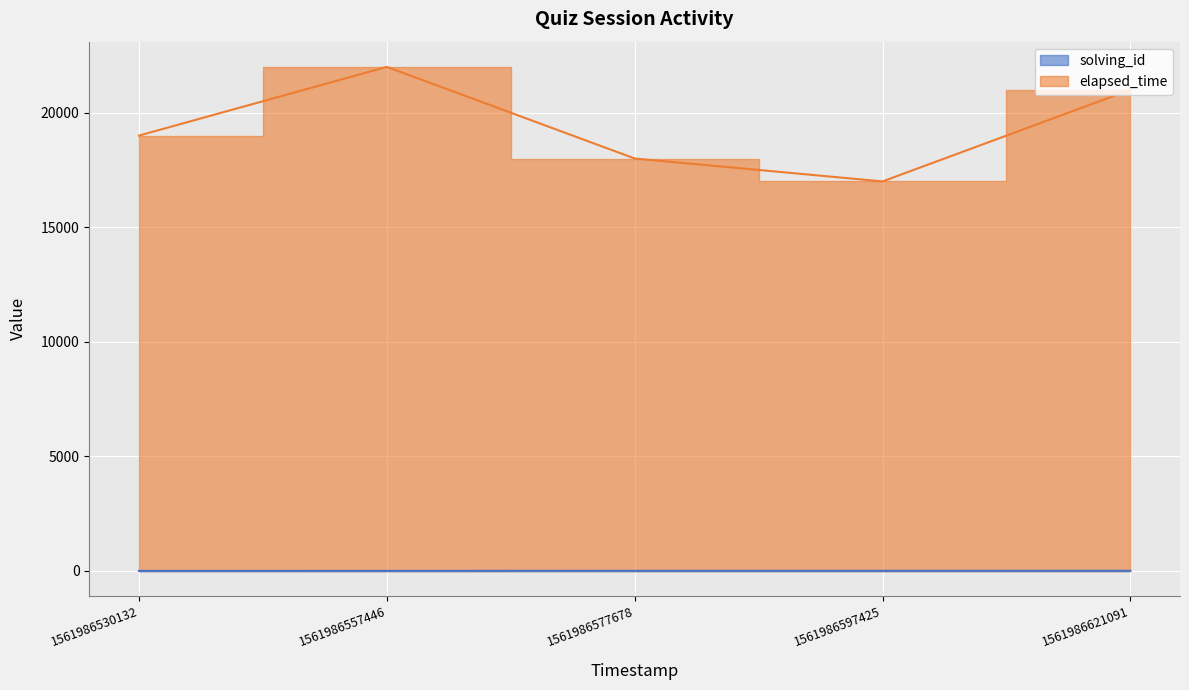

Reading right to left, what are all the values shown in this chart?

solving_id: 1561986621091=5	1561986597425=4	1561986577678=3	1561986557446=2	1561986530132=1
elapsed_time: 1561986621091=21000	1561986597425=17000	1561986577678=18000	1561986557446=22000	1561986530132=19000